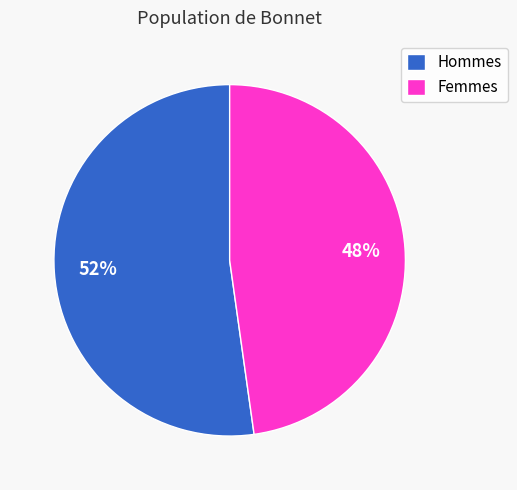

Do Femmes and Hommes together represent more than half of the pie?

Yes